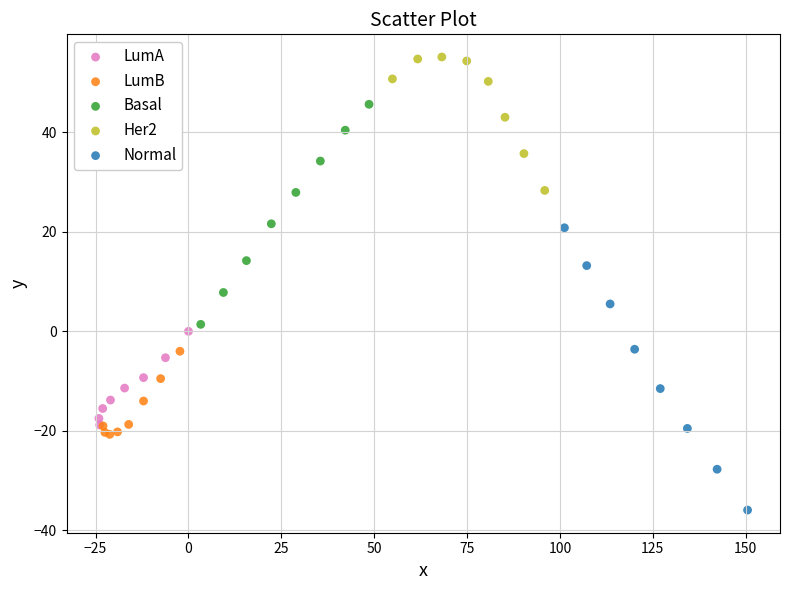

What are all the series names shown in the legend?

LumA, LumB, Basal, Her2, Normal